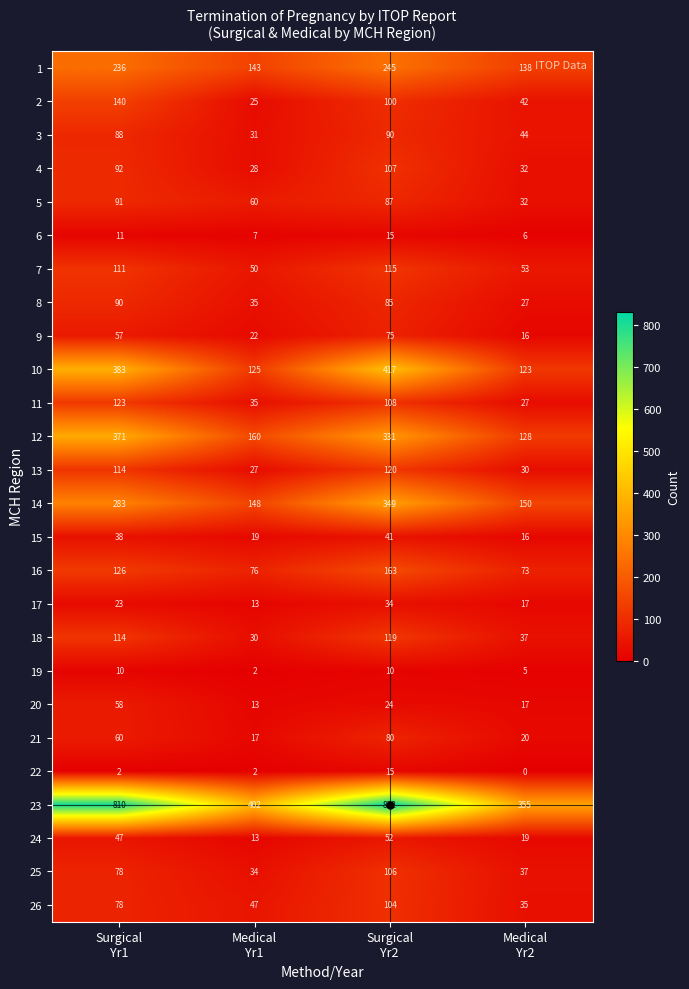

How many distinct data groups are displayed?

26